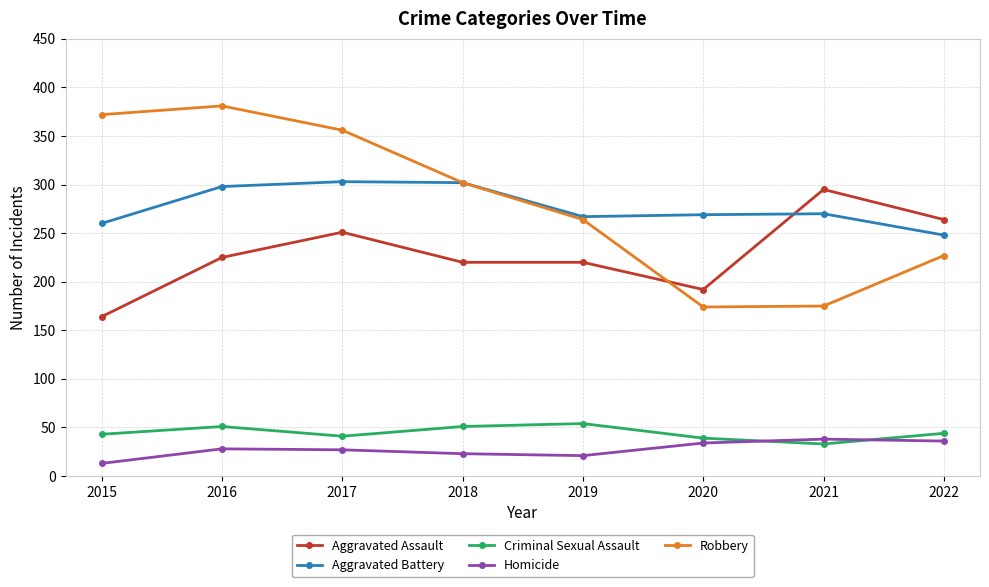

How many intersections are there between Aggravated Assault and Aggravated Battery?

1